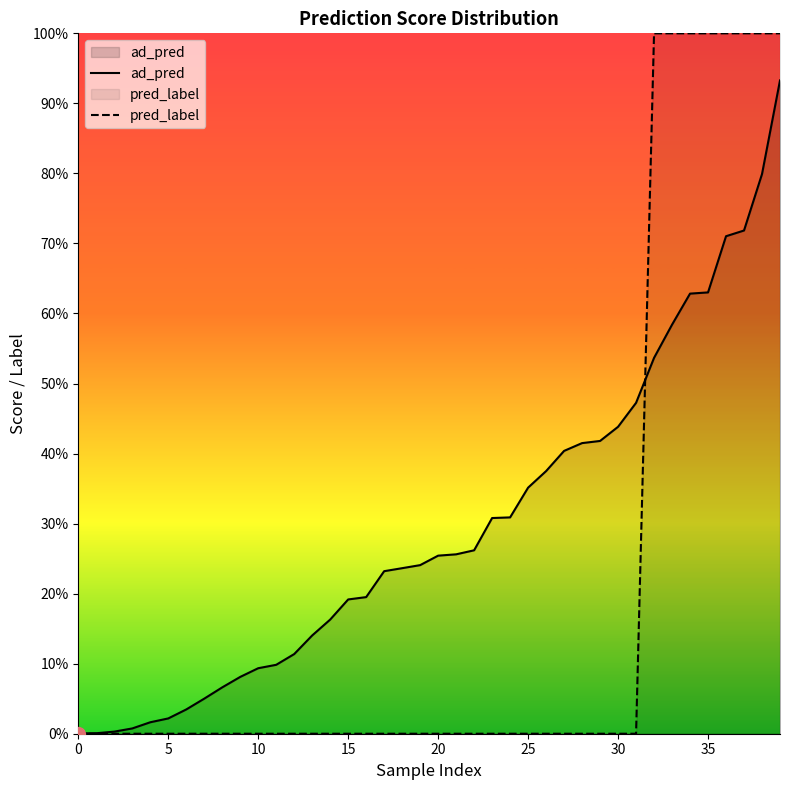

Does the chart display data point markers on the line(s)?

No